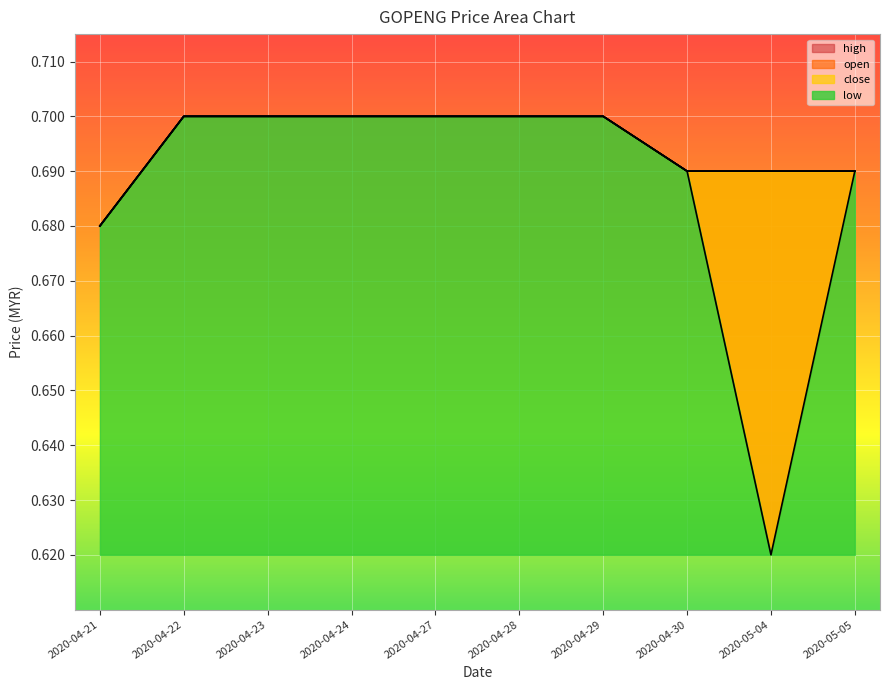

How many open values are between 0 and 1?

10